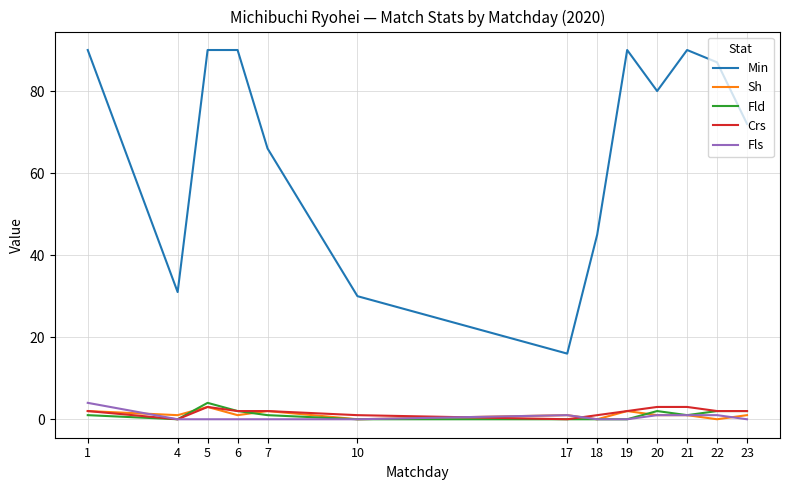

At how many categories does at least one series exceed 77?

7